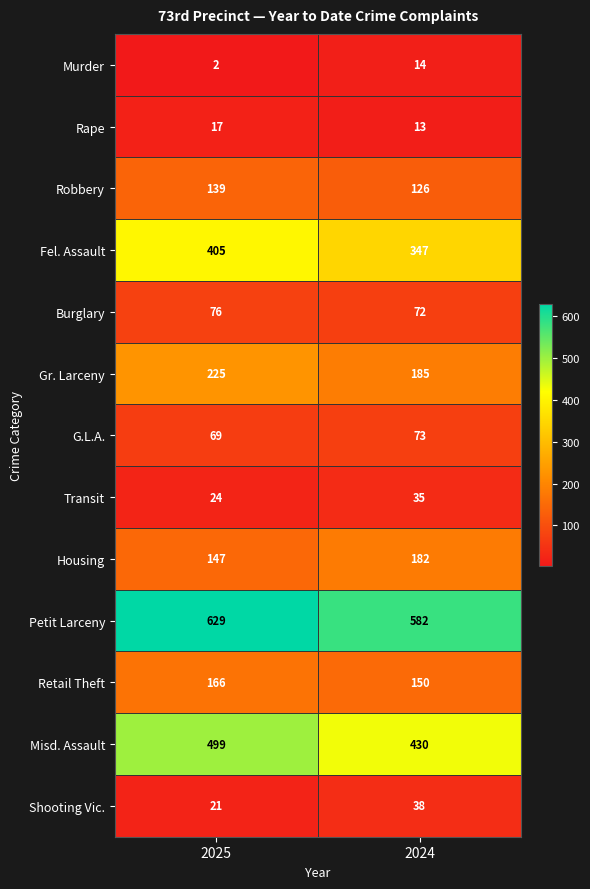

Is it true that Rape equals 13 at 2024?

True